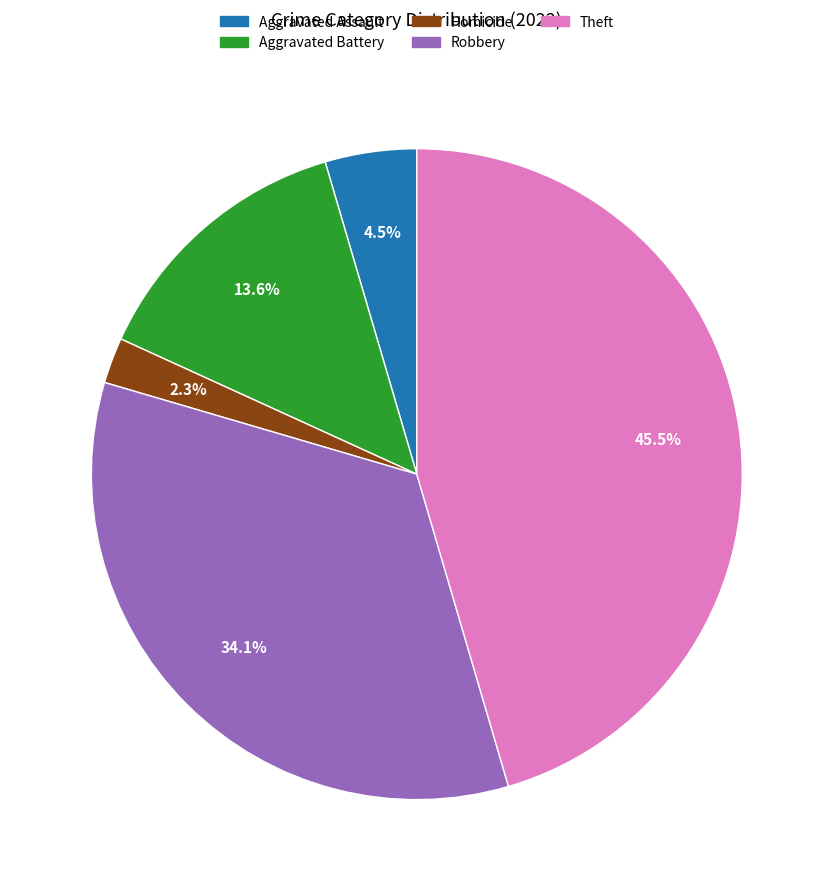

Does any single category account for the majority?

No